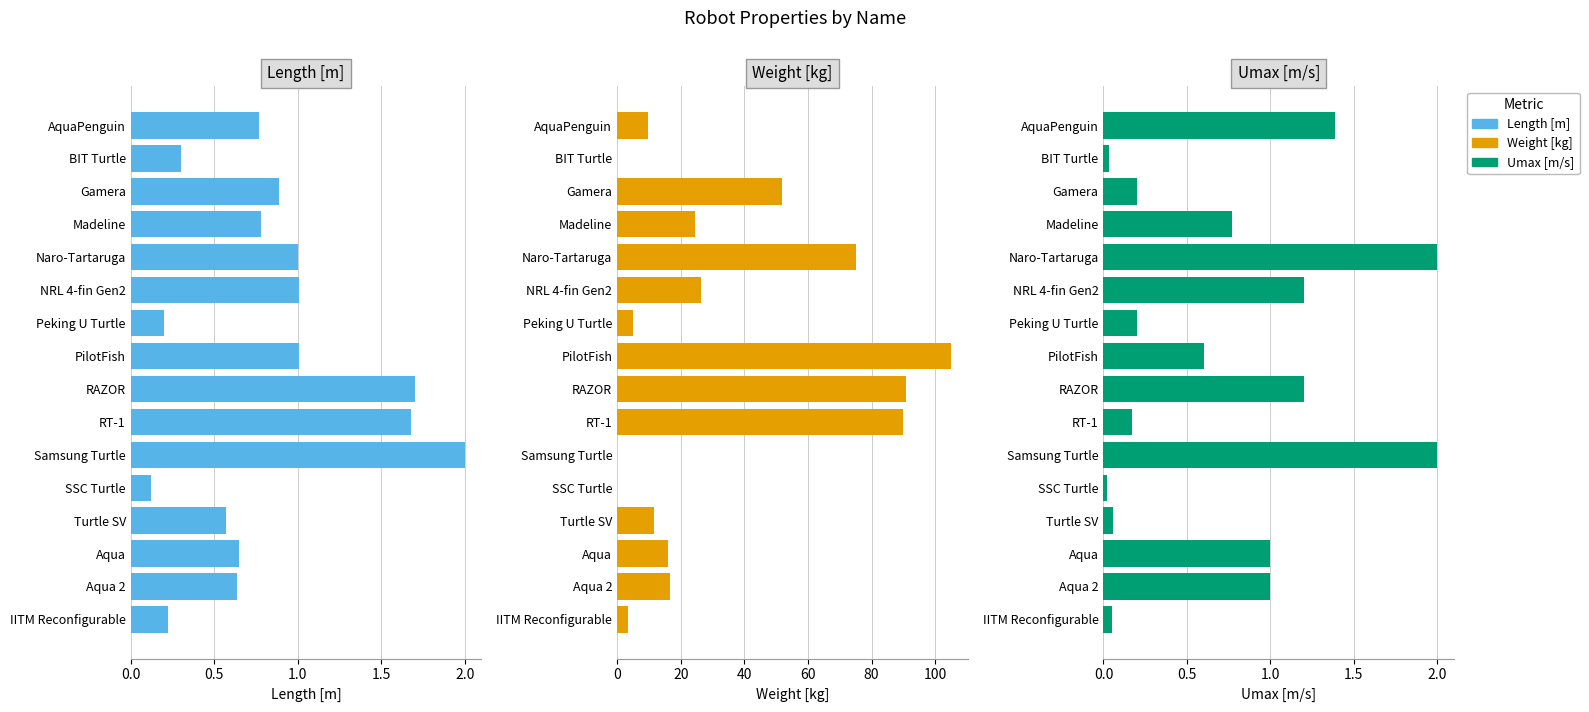

Does the chart contain any negative values?

No